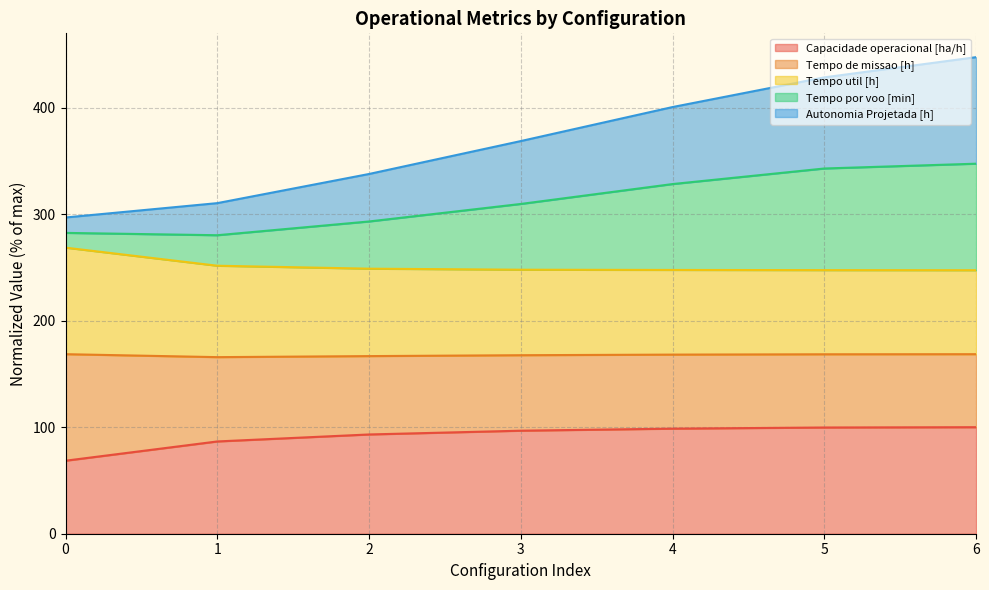

True or false: Tempo de missao [h] has more than 2 interior local peaks.

False